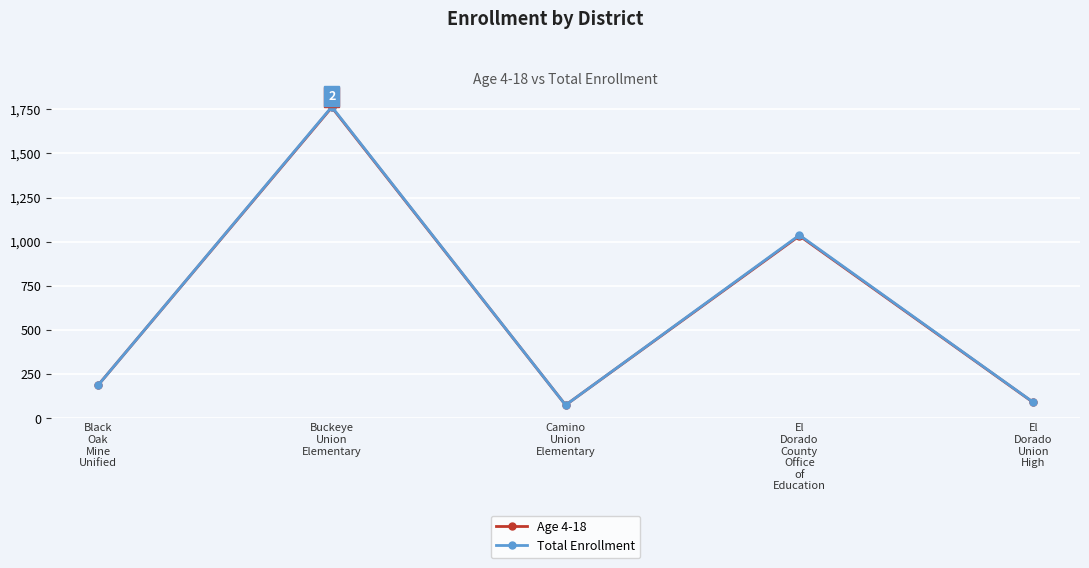

Reading left to right, what are all the values shown in this chart?

Age 4-18: Black
Oak
Mine
Unified=186	Buckeye
Union
Elementary=1761	Camino
Union
Elementary=74	El
Dorado
County
Office
of
Education=1033	El
Dorado
Union
High=89
Total Enrollment: Black
Oak
Mine
Unified=186	Buckeye
Union
Elementary=1764	Camino
Union
Elementary=74	El
Dorado
County
Office
of
Education=1037	El
Dorado
Union
High=90